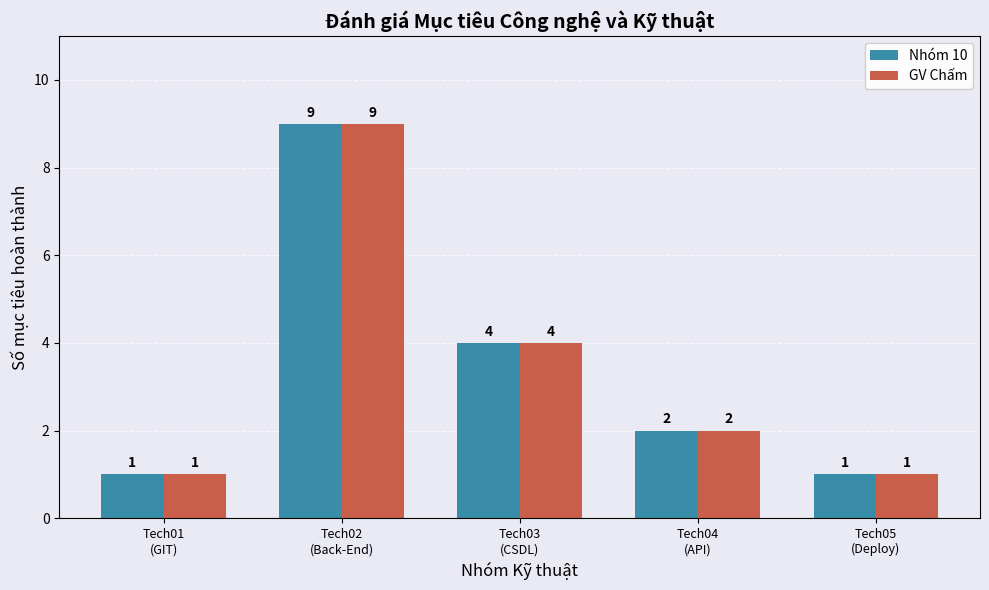

What is the value of the Nhóm 10 bar at the 2nd from the left?

9